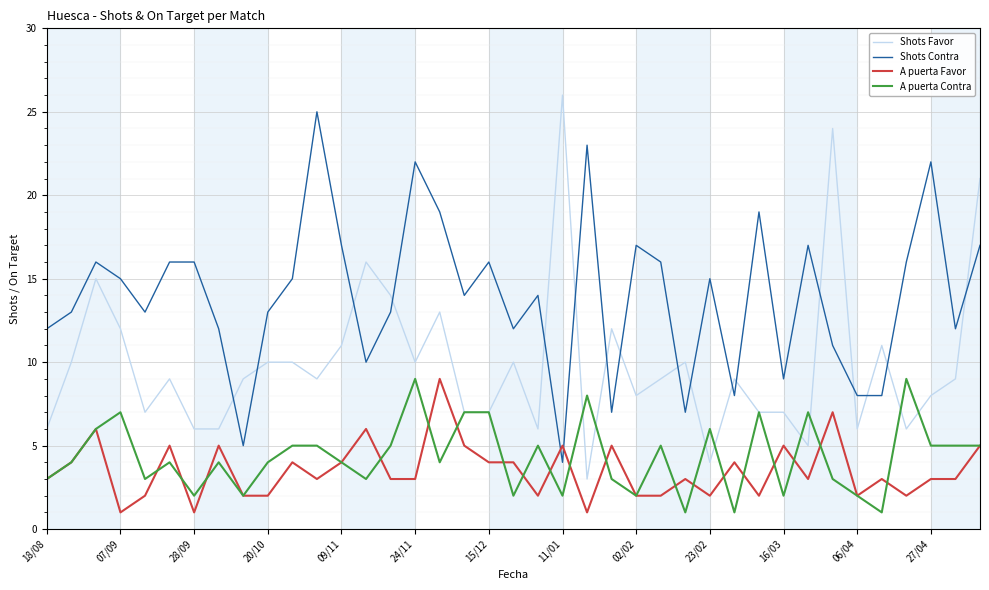

At how many categories does at least one series exceed 2?

39